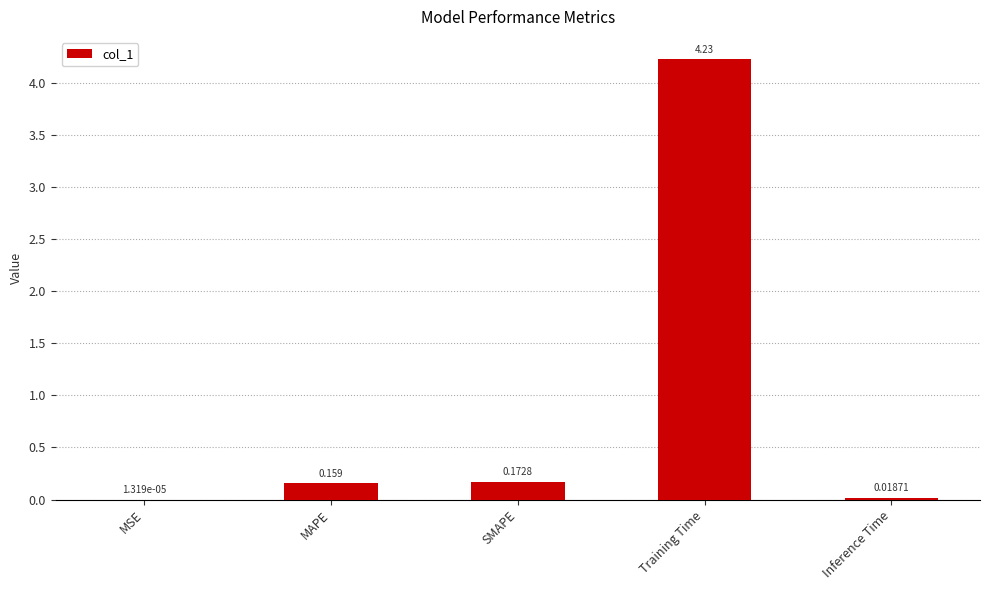

What is the difference between the values at Inference Time and MAPE?

0.1